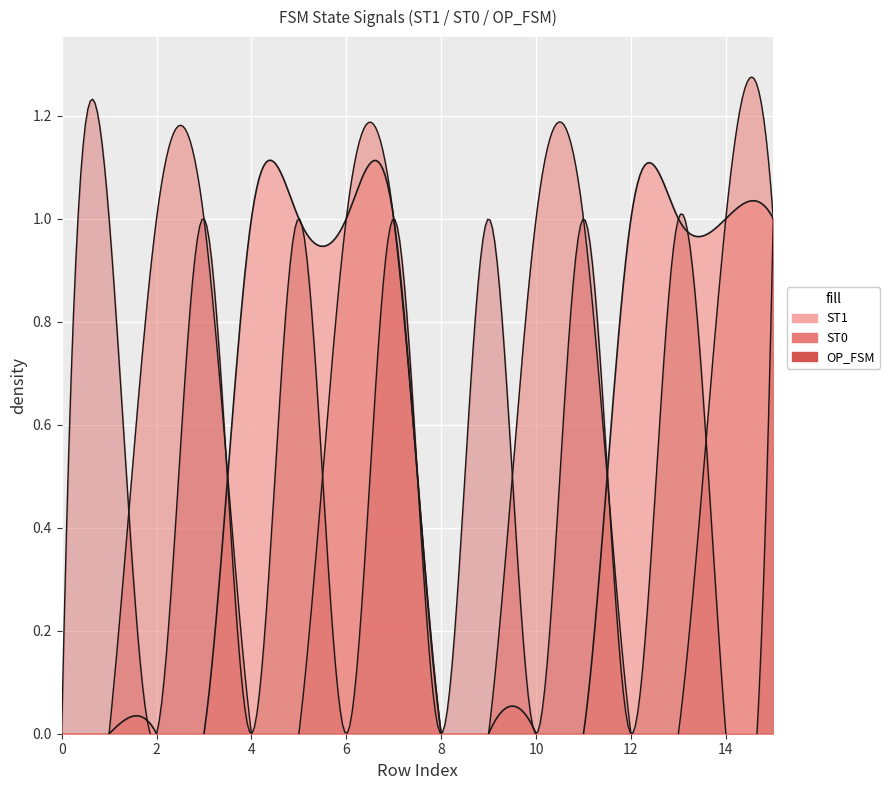

Is the value of ST1 at 8 greater than the value of ST0 at 12?

No